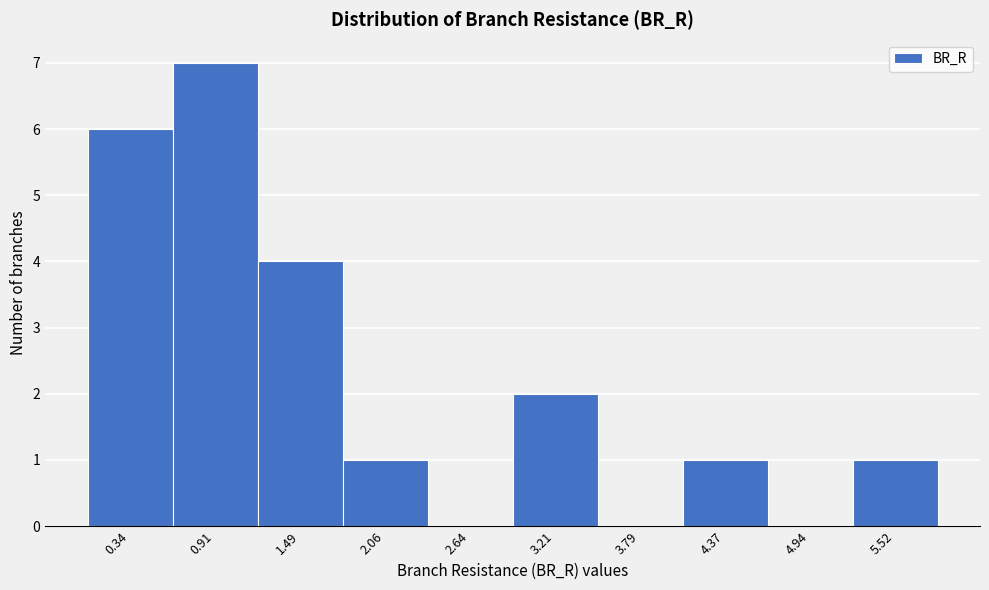

Reading left to right, list all the values displayed in this chart.

0.34=6	0.91=7	1.49=4	2.06=1	2.64=0	3.21=2	3.79=0	4.37=1	4.94=0	5.52=1